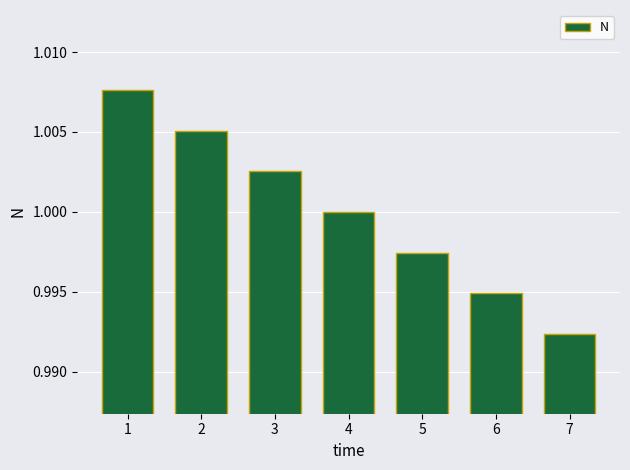

Which category has the lowest value across all series?

7